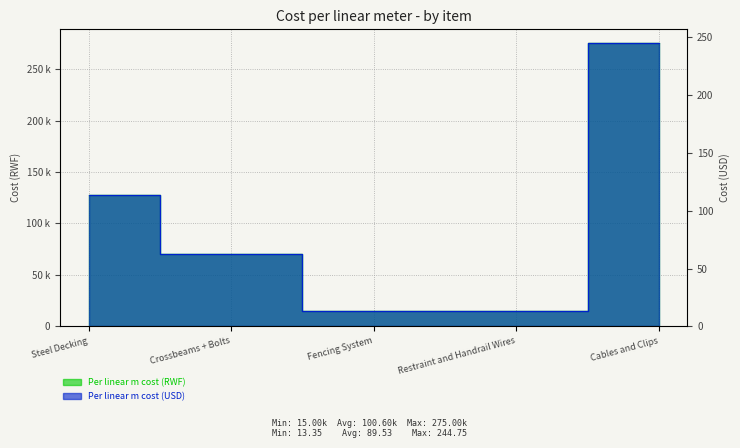

True or false: Per linear m cost (RWF) and Per linear m cost (USD) intersect in this chart.

False